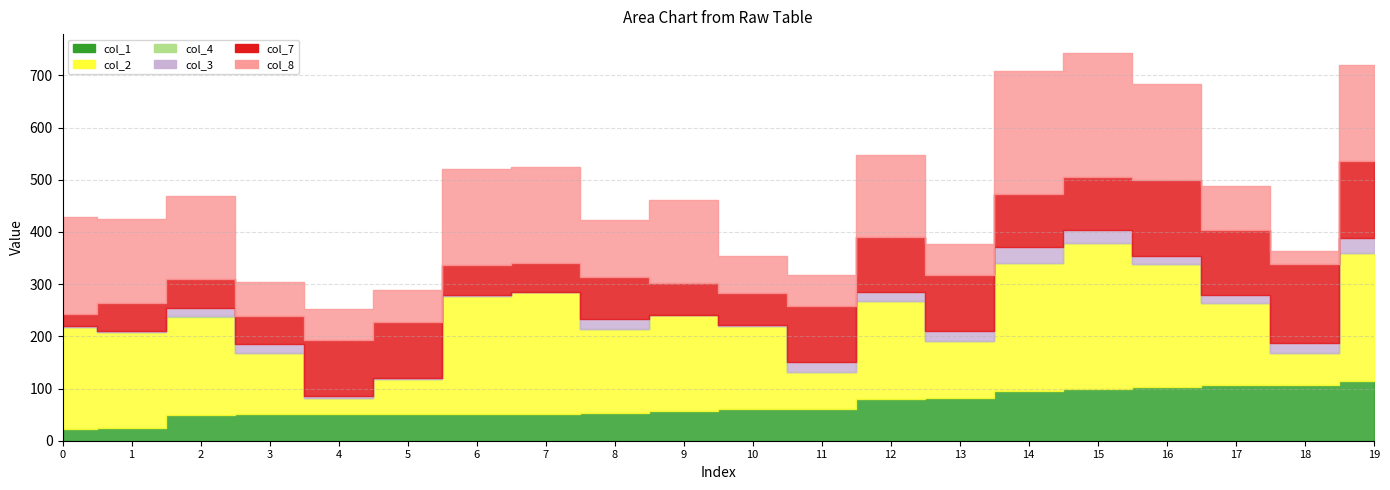

At which label does col_2 reach its minimum?

4